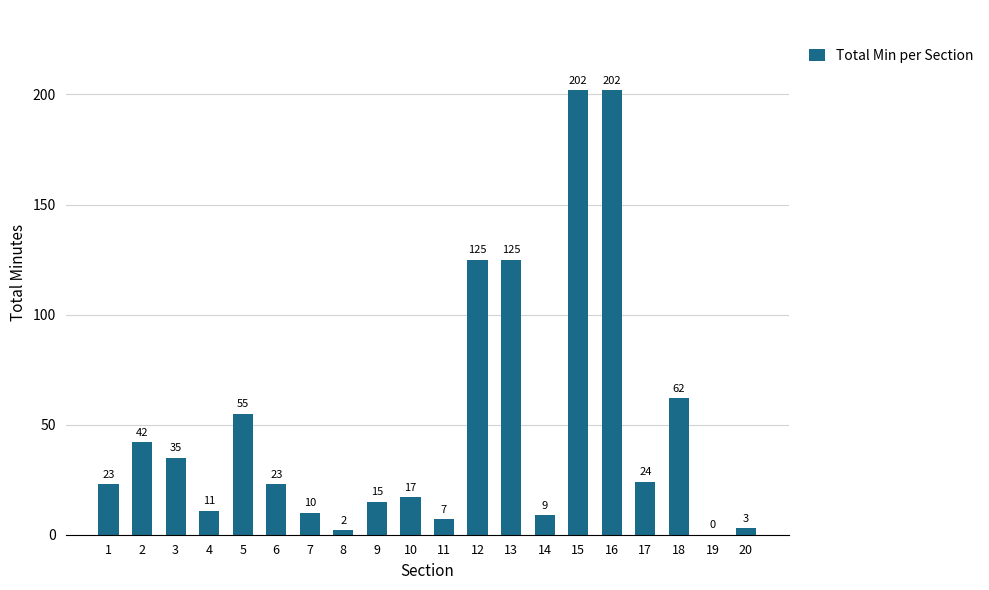

The value at 13 is 202. True or false?

False